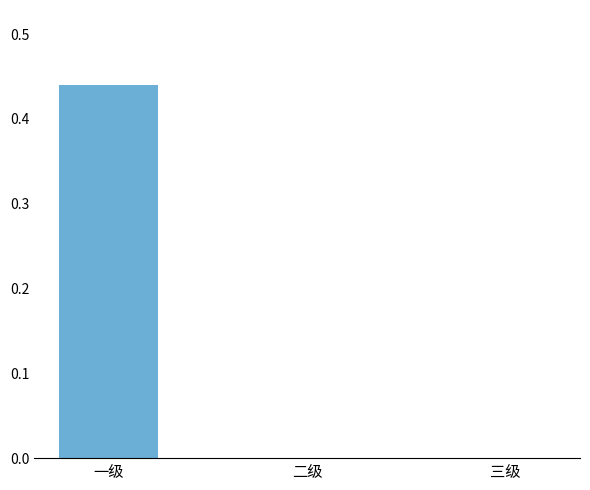

Between 一级 and 三级, which is larger?

一级